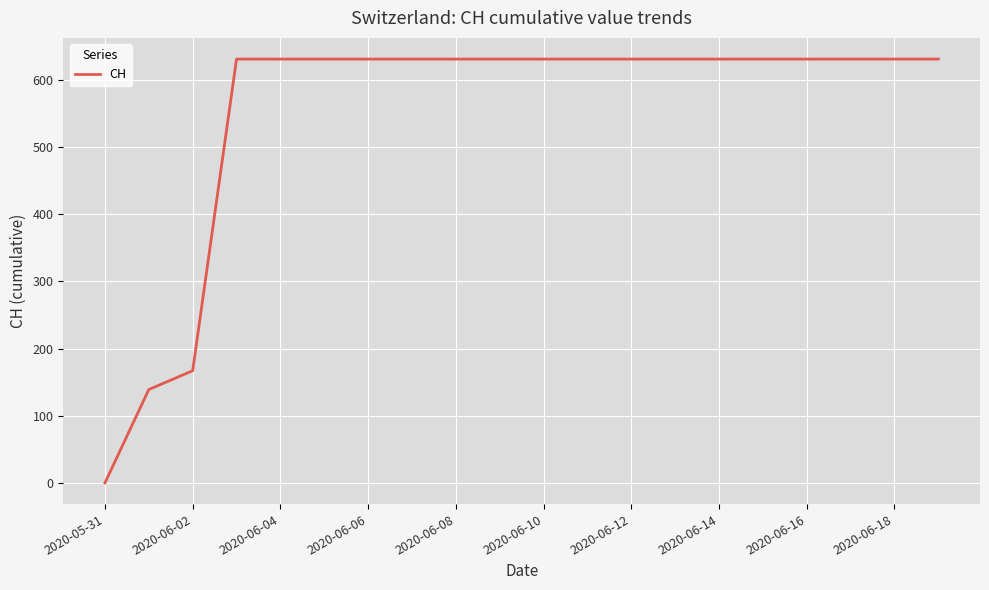

What is the difference between the maximum and minimum values?

631